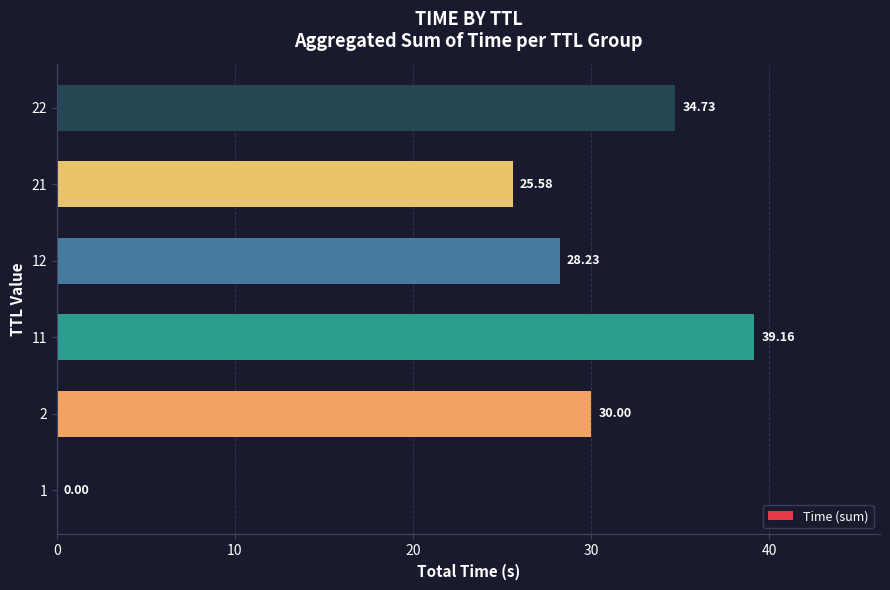

What is the ratio of the value at 2 to the value at 22?

0.9